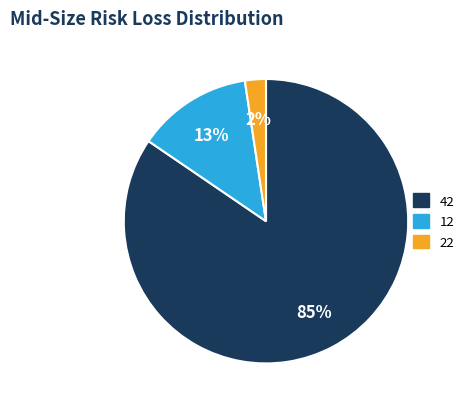

Which category has the smallest portion of the pie?

22